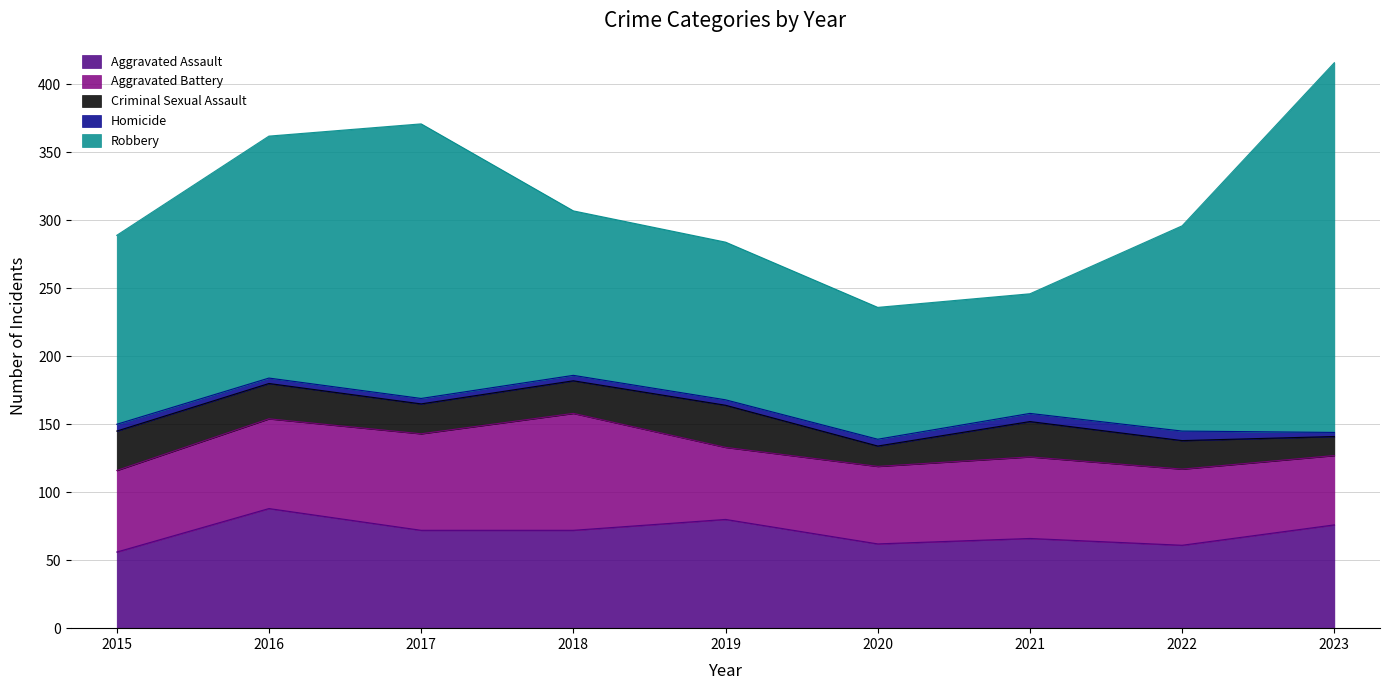

What is the spread (max minus min) of values at 2015?

134